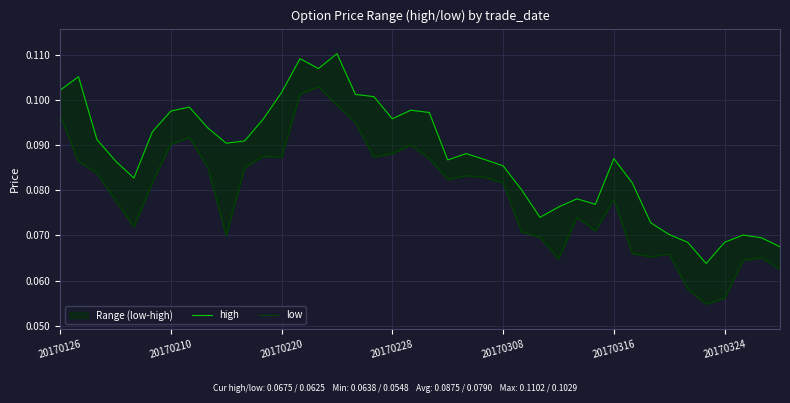

Count the number of categories in the chart.

40